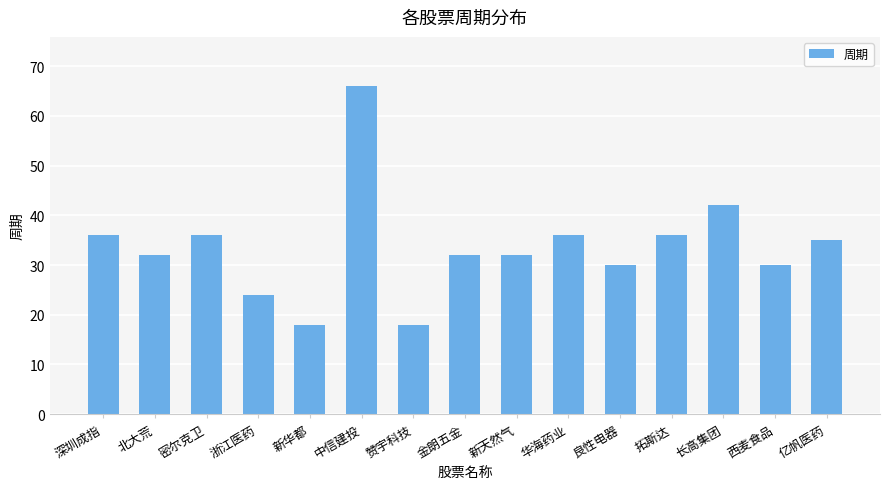

Are the bars grouped side by side (vs. stacked)?

No